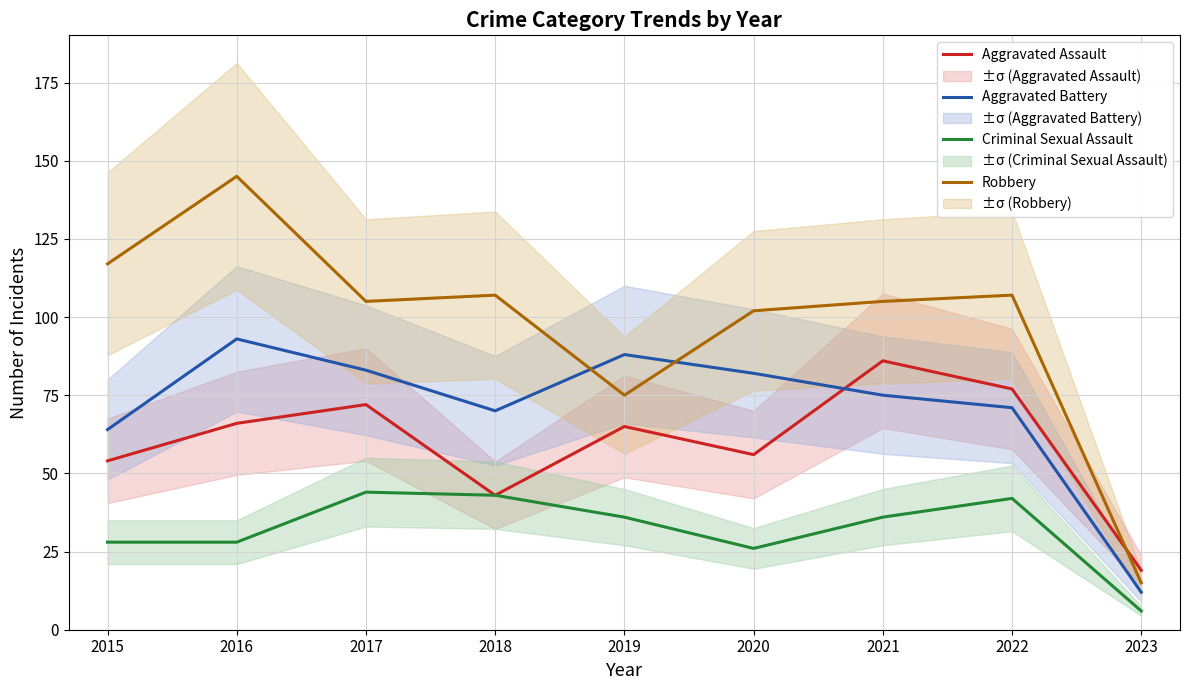

Reading right to left, what are all the values shown in this chart?

Aggravated Assault: 2023=19	2022=77	2021=86	2020=56	2019=65	2018=43	2017=72	2016=66	2015=54
Aggravated Battery: 2023=12	2022=71	2021=75	2020=82	2019=88	2018=70	2017=83	2016=93	2015=64
Criminal Sexual Assault: 2023=6	2022=42	2021=36	2020=26	2019=36	2018=43	2017=44	2016=28	2015=28
Robbery: 2023=15	2022=107	2021=105	2020=102	2019=75	2018=107	2017=105	2016=145	2015=117